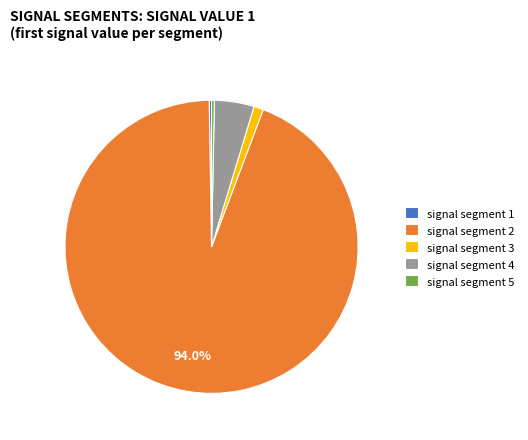

Is it true that signal segment 2 is 94% of the pie?

True